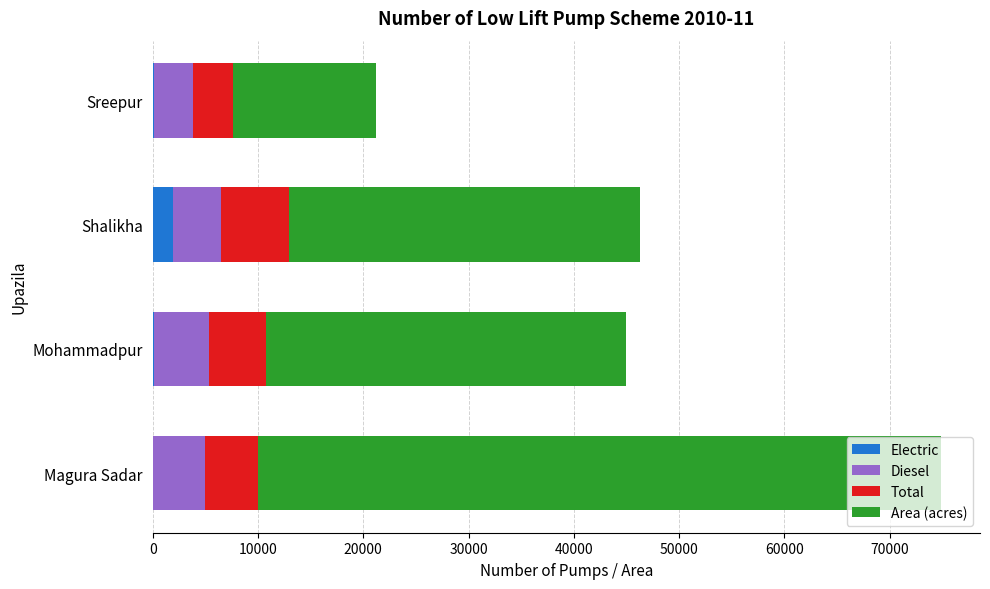

The value of Electric at Shalikha is 1980. True or false?

True